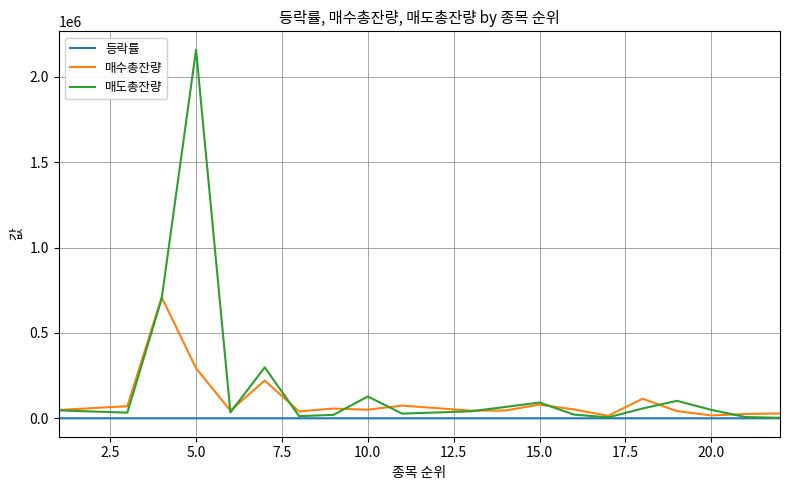

What is the maximum value shown in the chart?

2159004.0